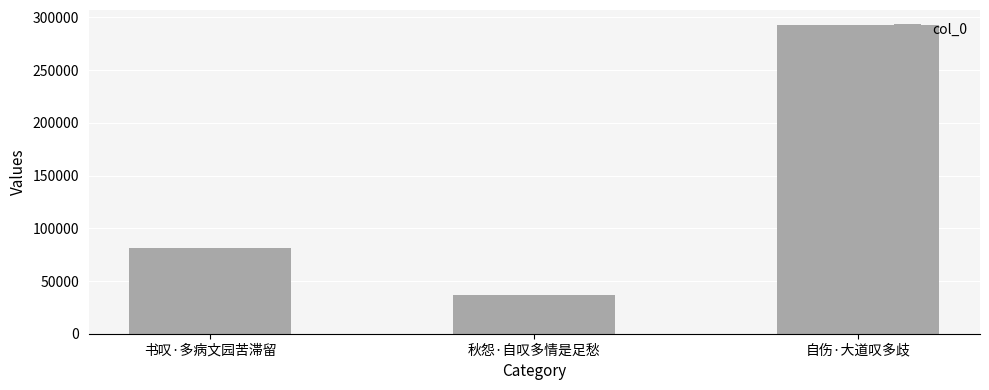

What position from the right is 自伤·大道叹多歧?

1